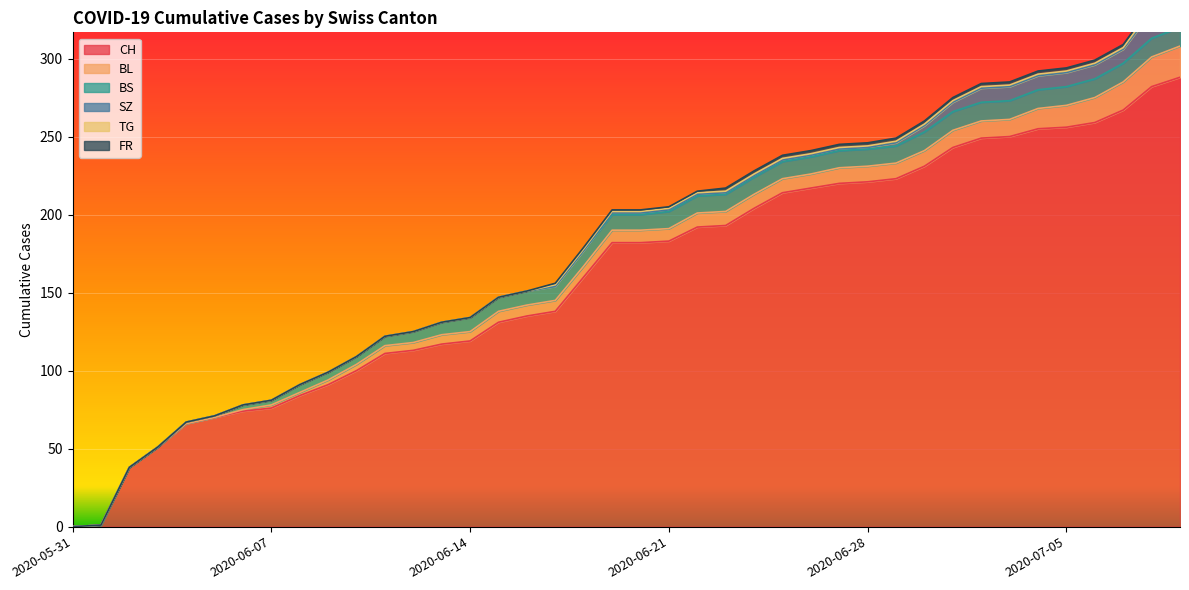

How many lines are shown in the chart?

6